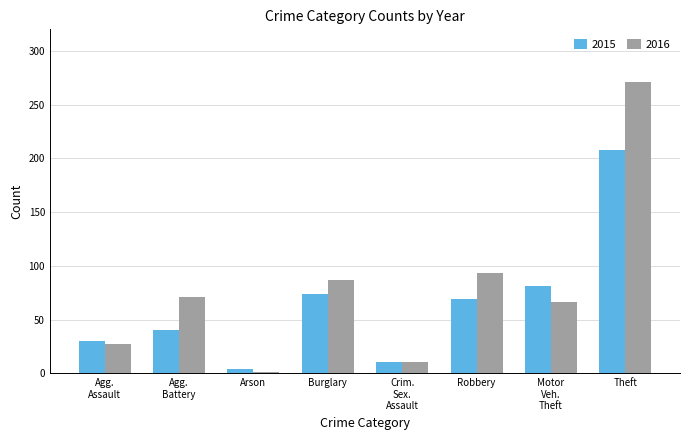

The 2016 series shows 422 at Theft. True or false?

False